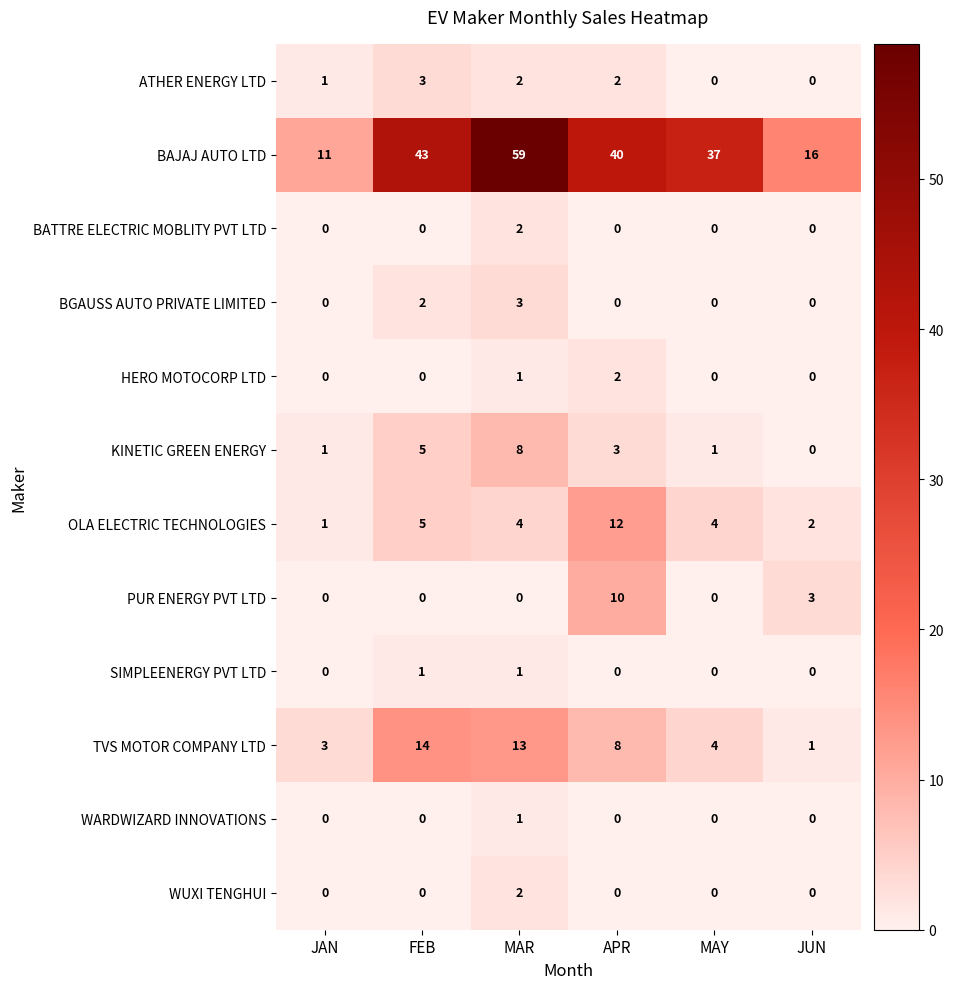

At which category is the sum across all series the highest?

MAR